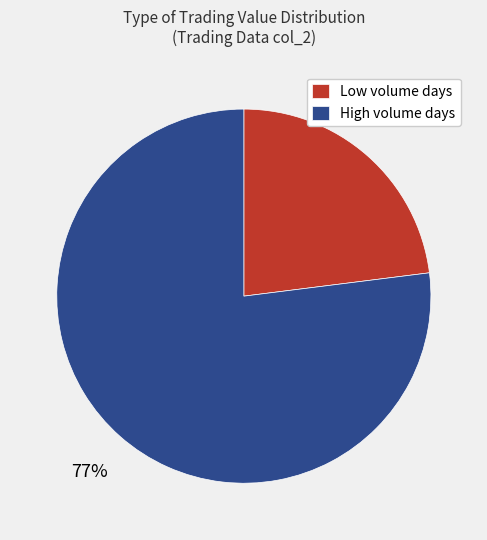

To the nearest percent, what is the difference between the Low volume days and High volume days slice percentages?

54%